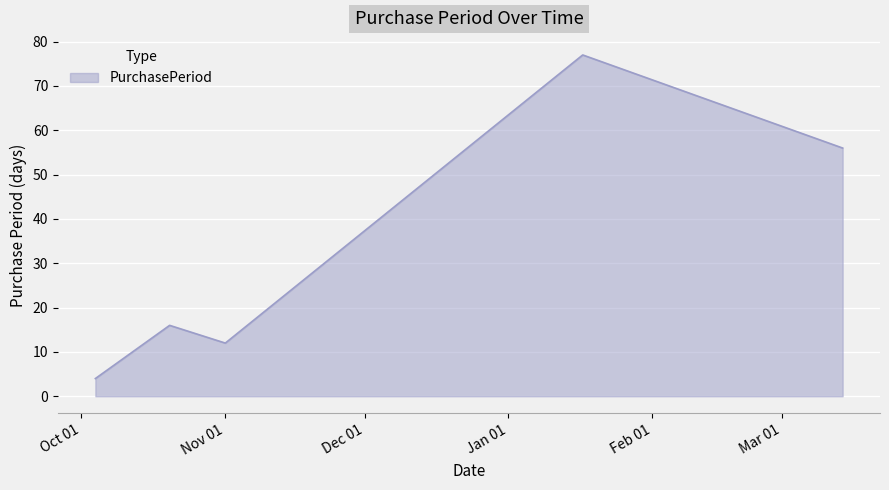

How many interior local peaks (higher than both neighbors) does the data have?

2